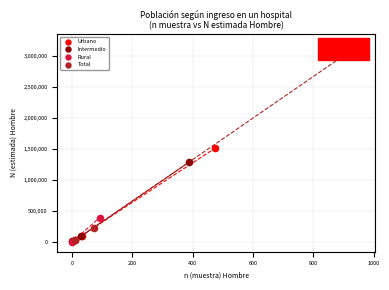

Which series has the widest spread of Y values?

Total